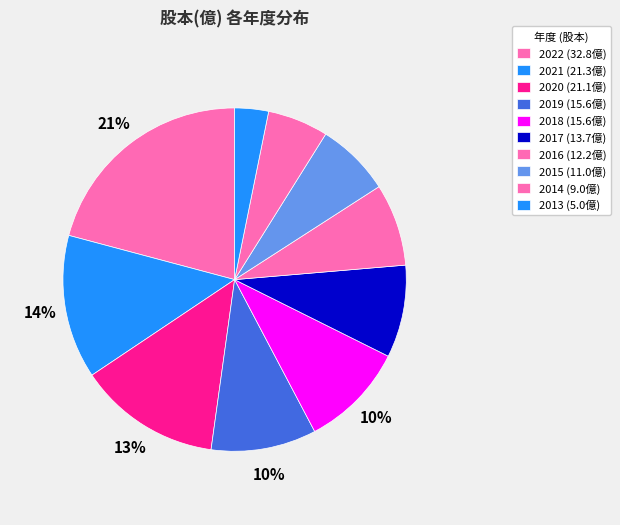

True or false: 2022 accounts for 21% of the total.

True